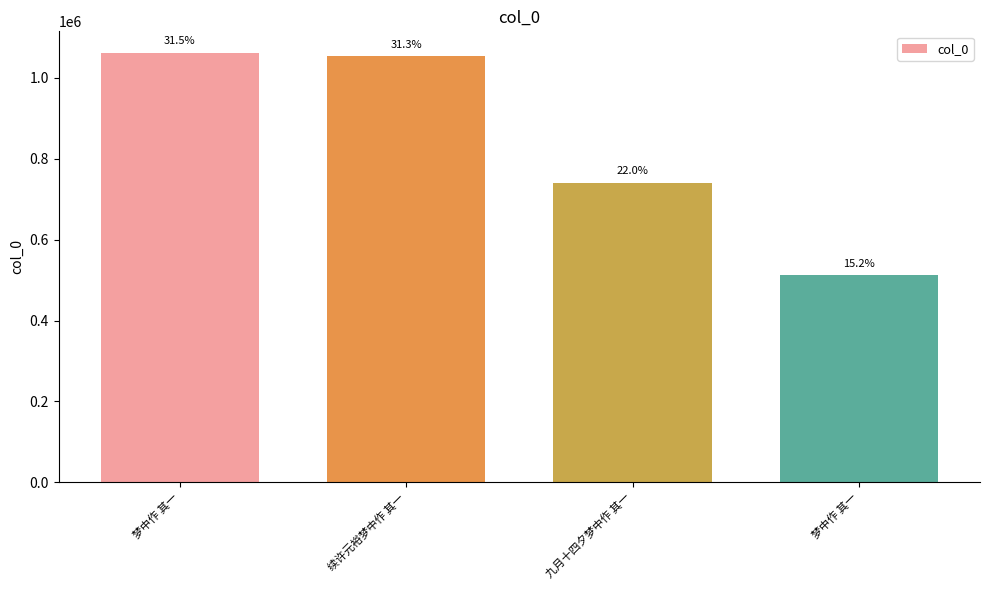

Reading left to right, what are all the values shown in this chart?

1062244	1053506	741214	511519